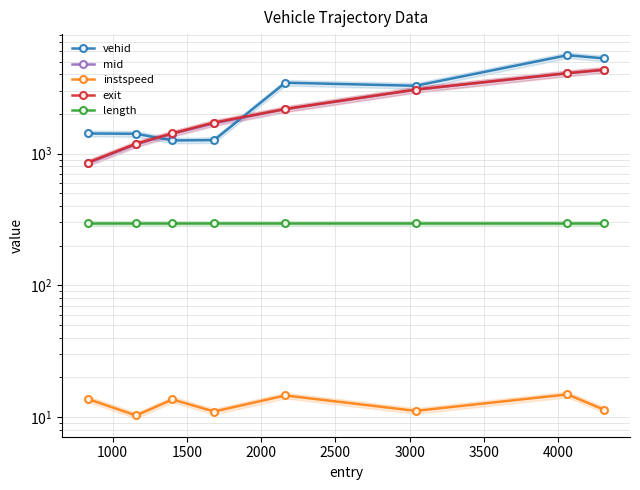

Does the chart display data point markers on the line(s)?

Yes